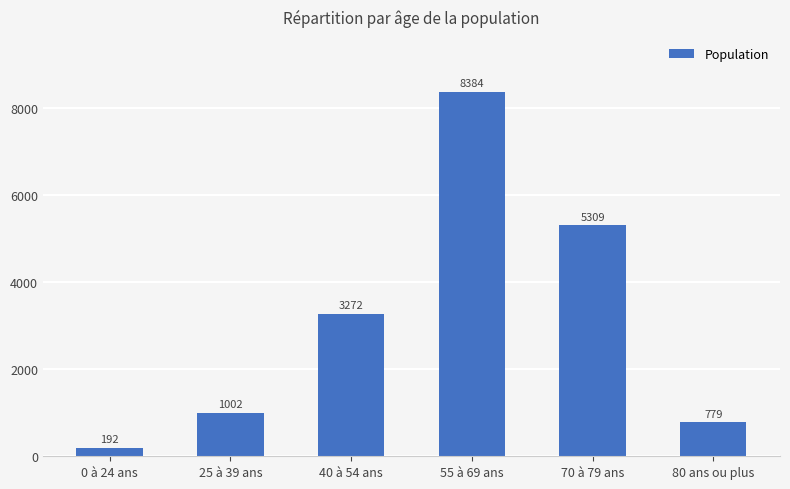

What is the change in value from 0 à 24 ans to 25 à 39 ans?

+810